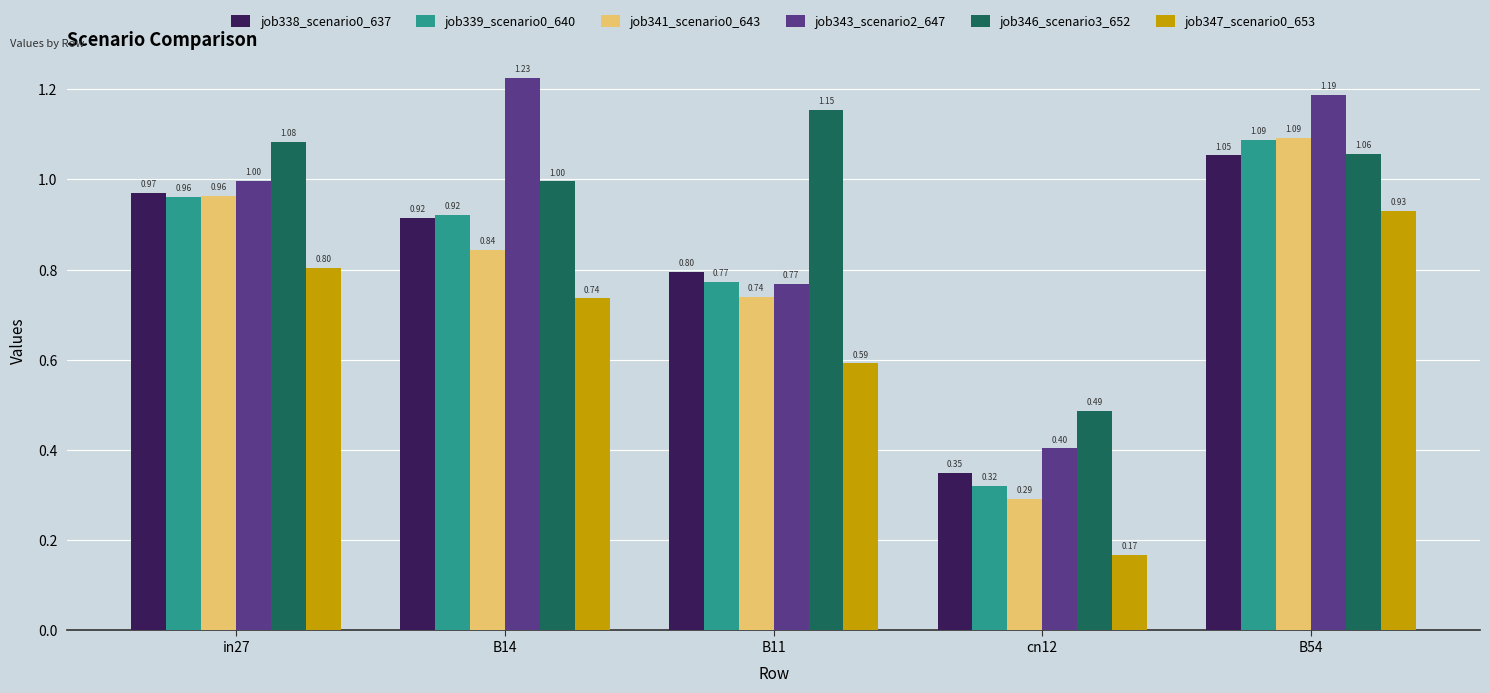

What is the sum of the job343_scenario2_647 values at B11 and B54?

2.0